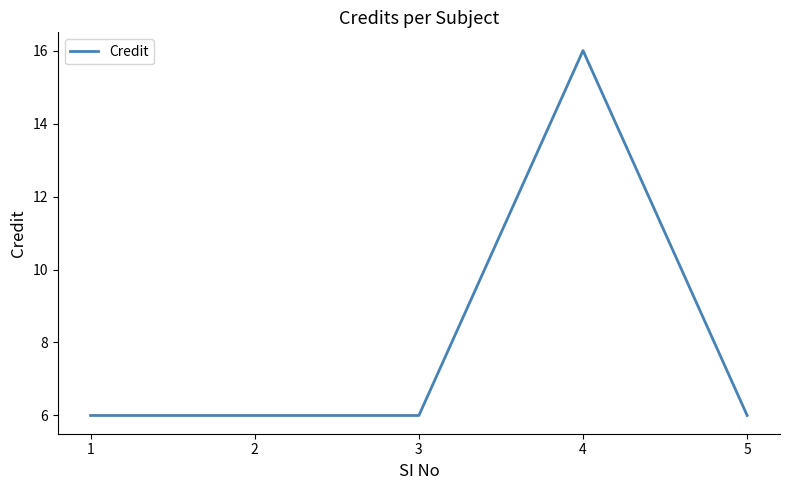

What is the change in value from 3 to 4?

+10